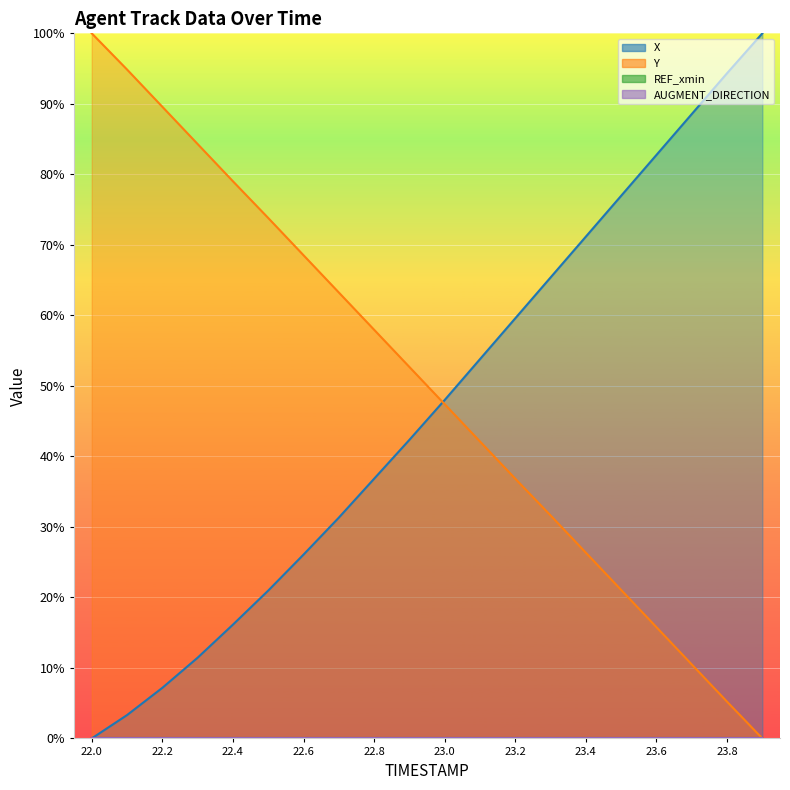

Does the chart display data point markers on the line(s)?

No